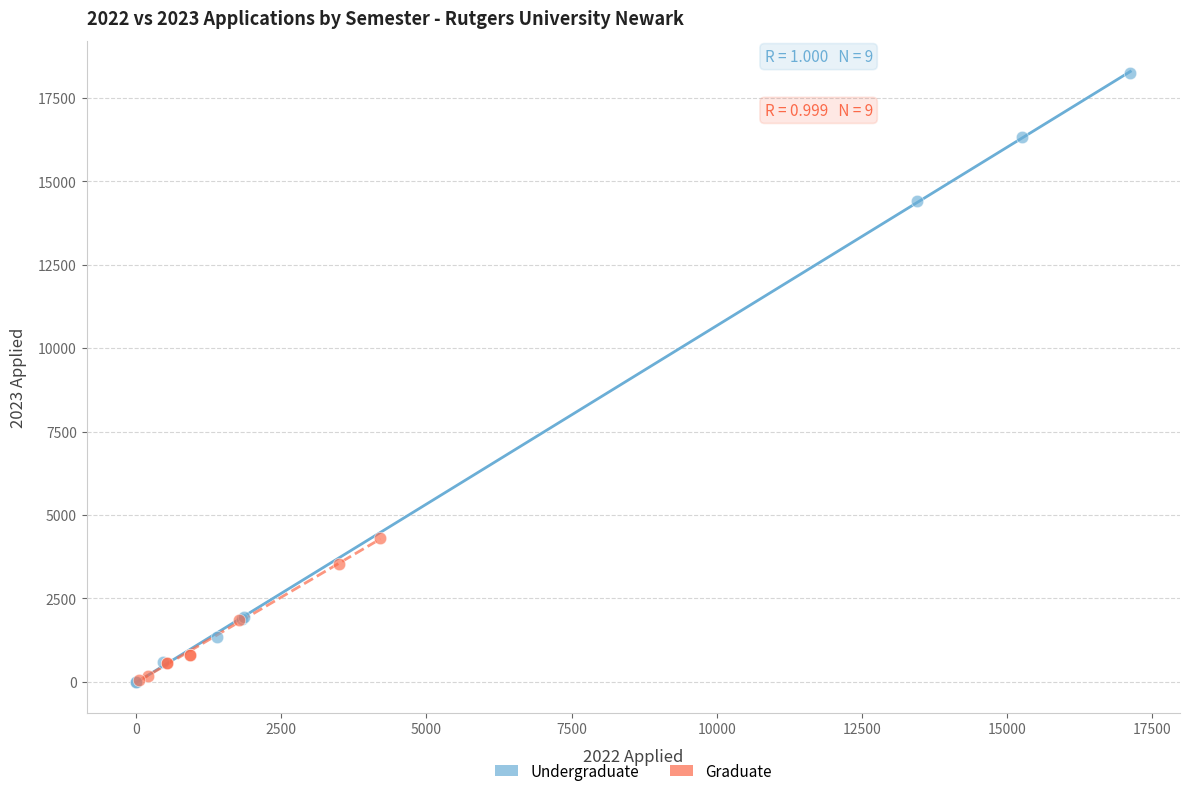

Which series contains the highest Y value?

Undergraduate